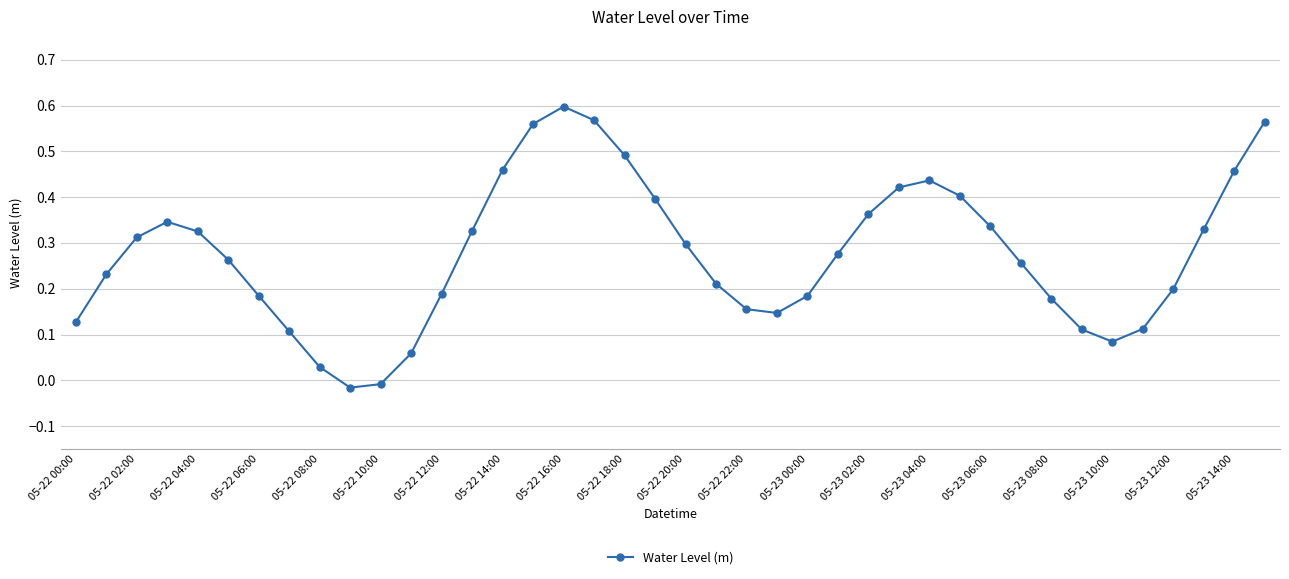

What is the sum of all values?

11.1